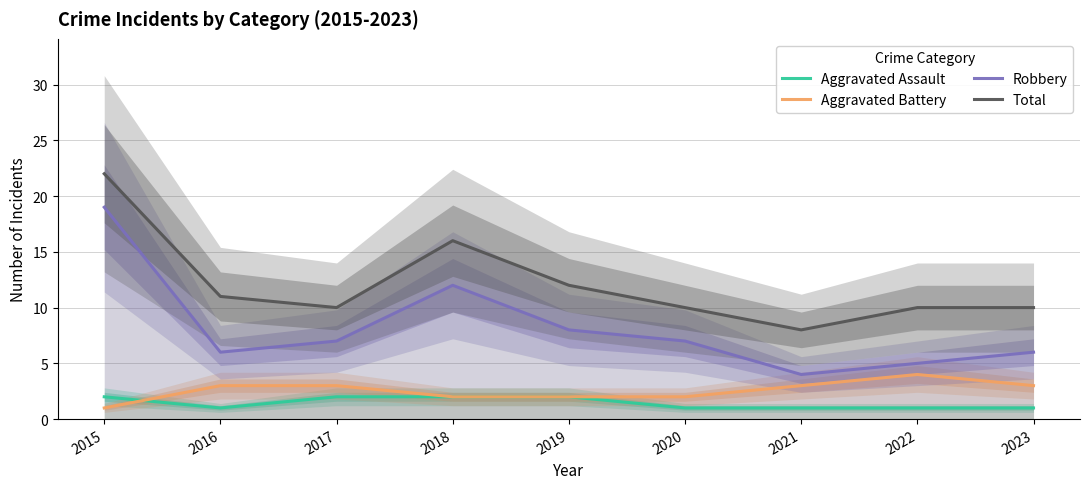

Between 2018 and 2017, which is larger?

2018